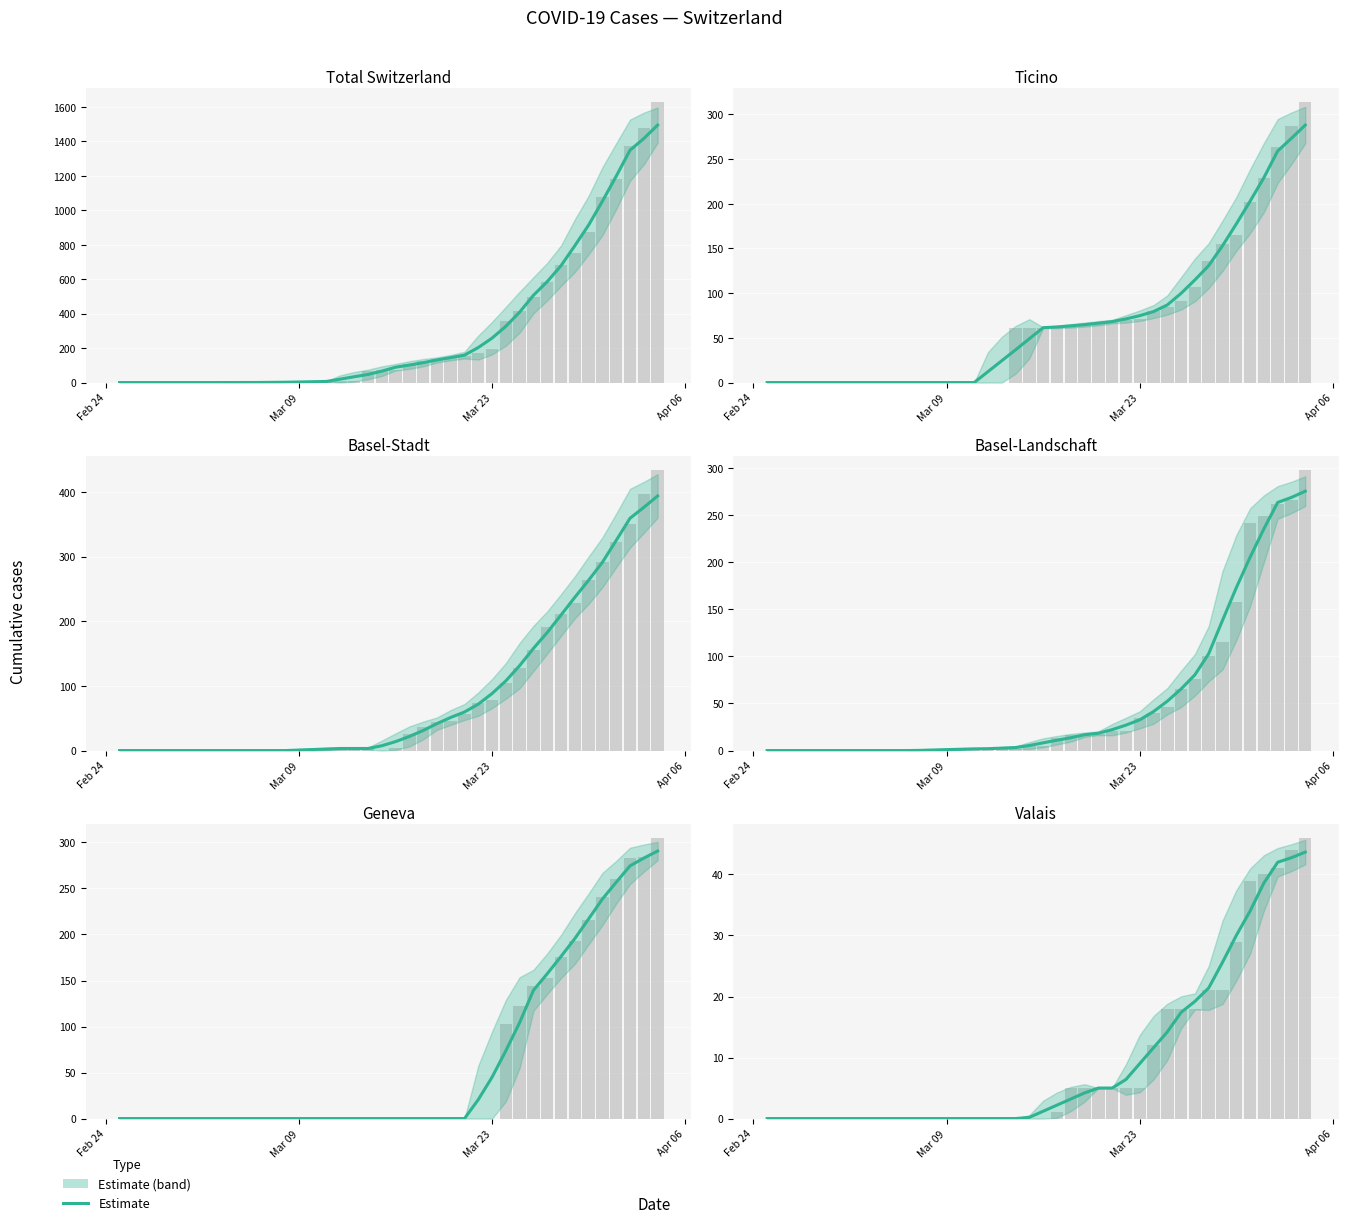

What is the sum of all values?

376.8